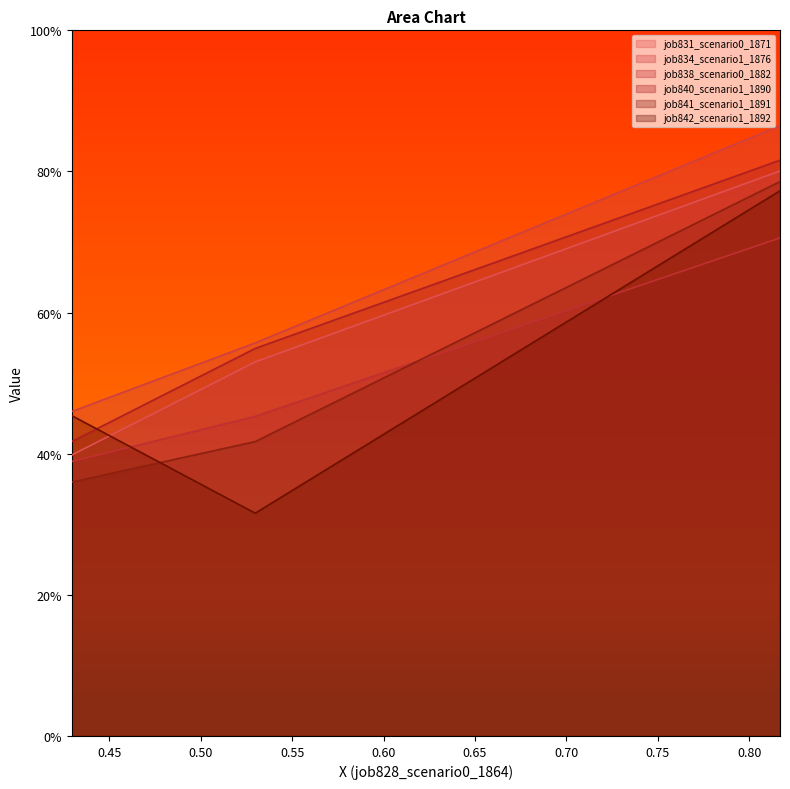

What is the value of the job841_scenario1_1891 point at the 3rd from the left?

0.8